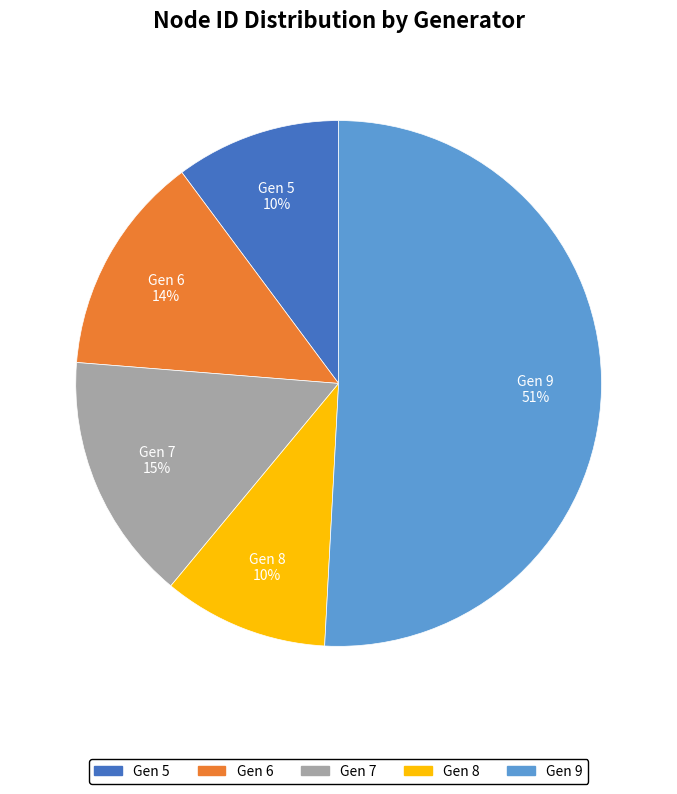

Which slice is the largest?

Gen 9